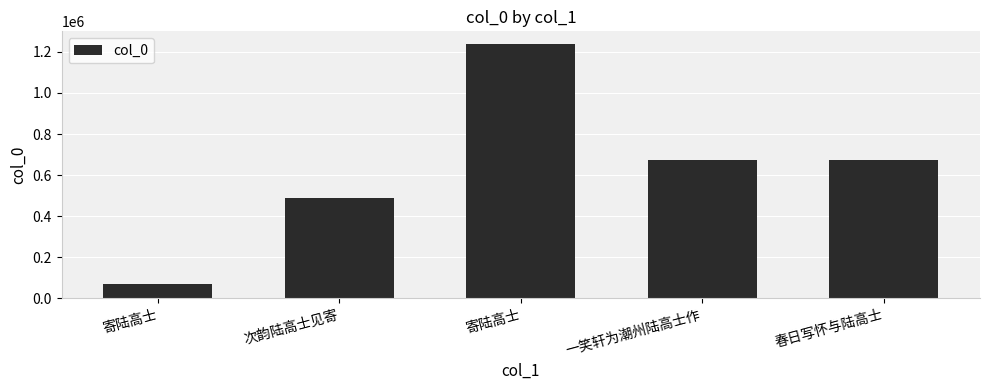

What is the greatest value displayed?

1238131